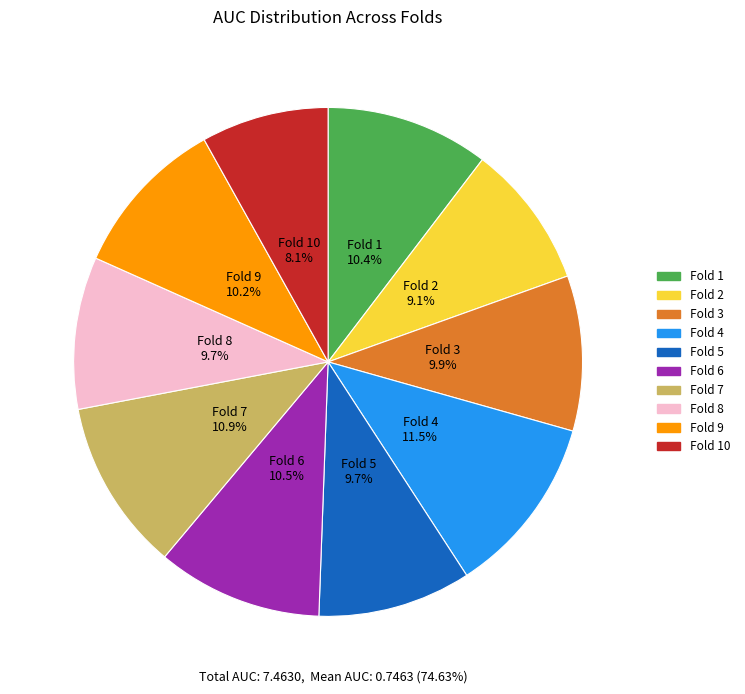

Is there any slice that represents more than half of the pie?

No